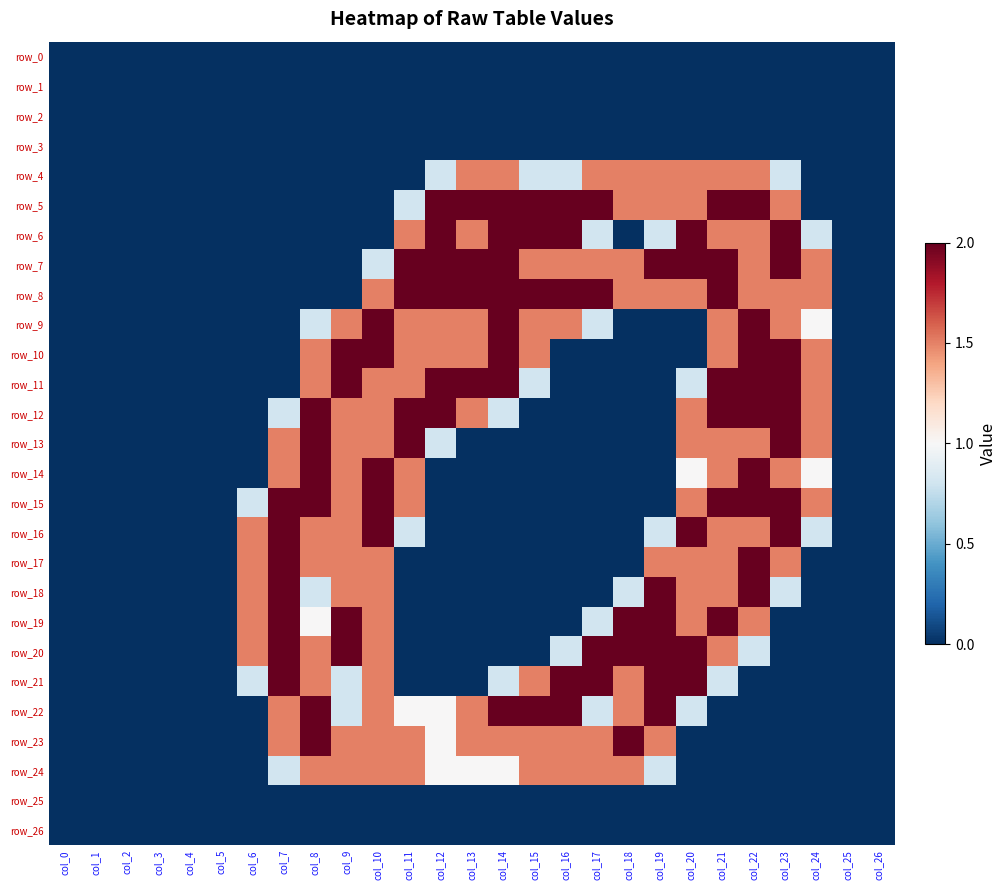

What is the difference between the maximum and second lowest values in the row_12 series?

2.0